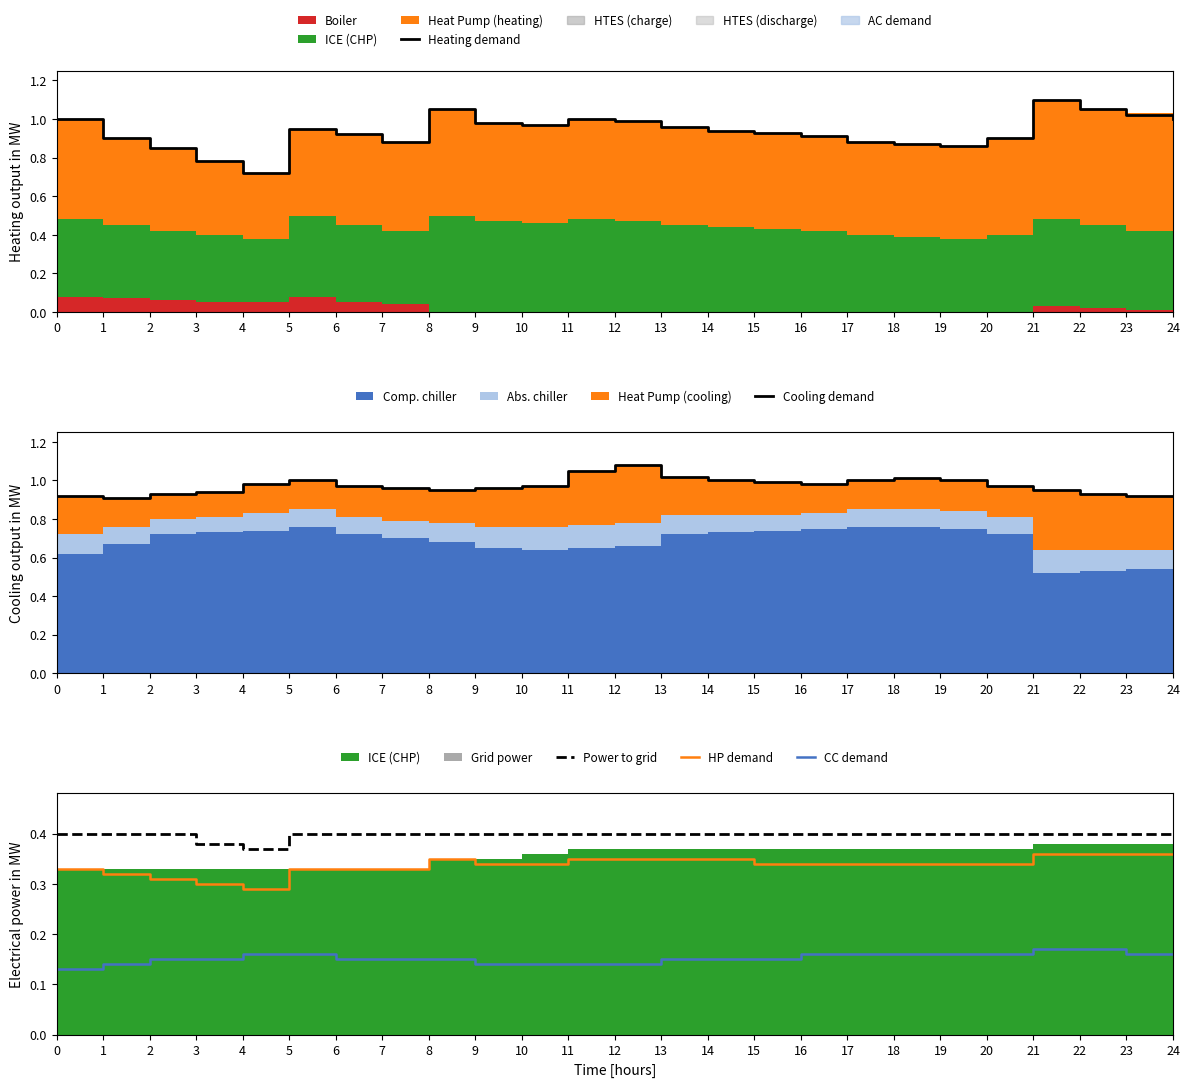

What is the maximum value shown in the chart?

1.1